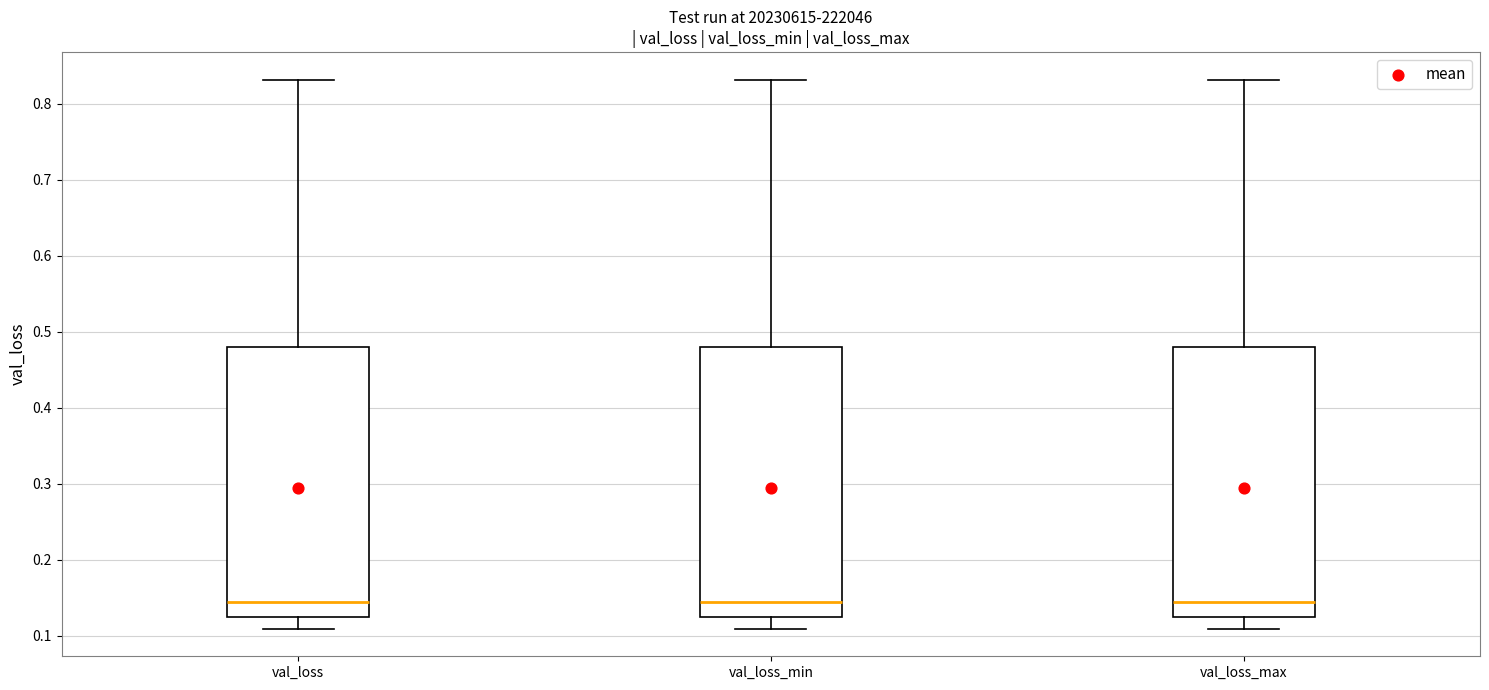

Where is the lower edge of the box for val_loss_min on the y-axis? The values are not printed on the chart, so give them approximately, as read against the axis.

0.13